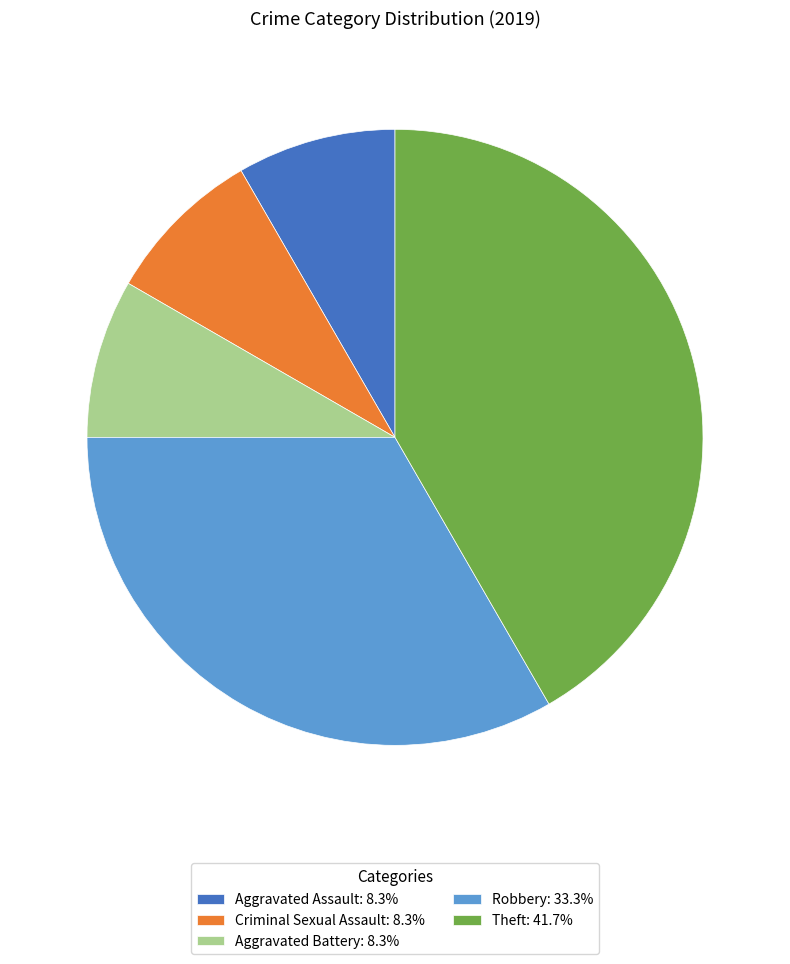

How many slices are in this pie chart?

5